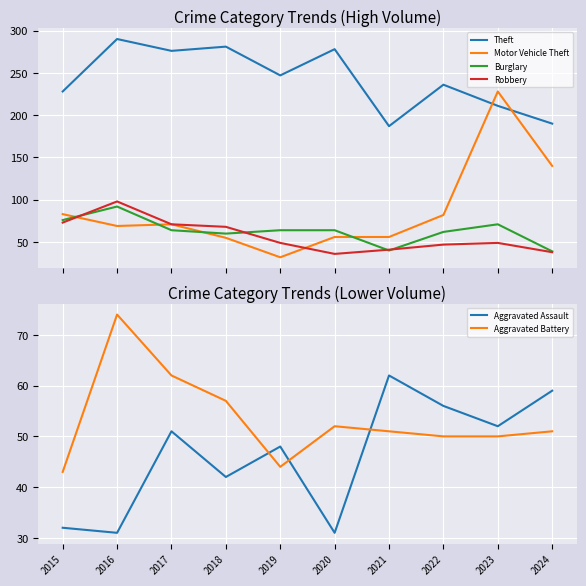

True or false: Burglary has more than 1 interior local peaks.

True